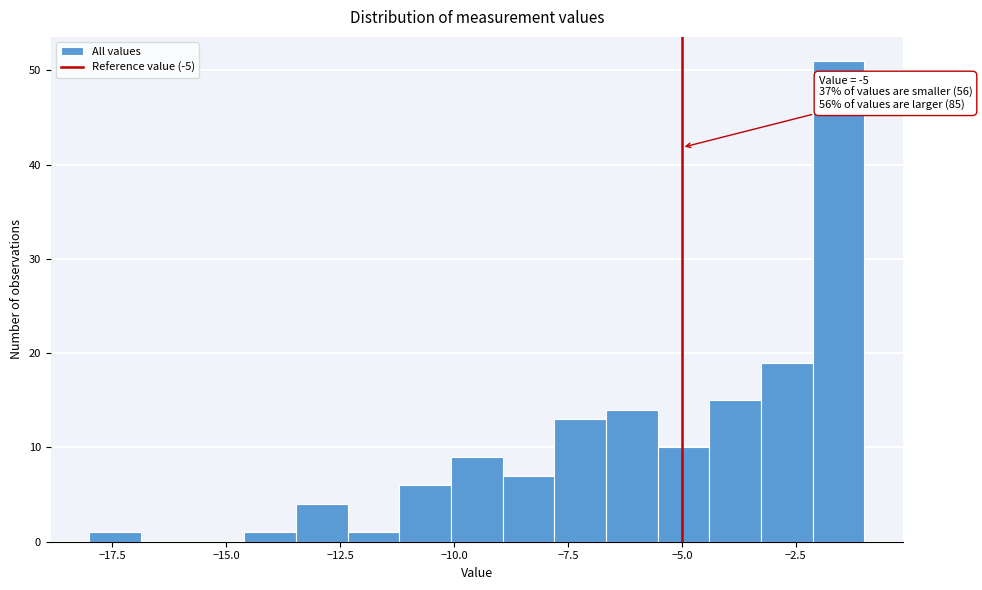

Around what value on the x-axis is the tallest bar? Give the approximate position of its centre, as read against the axis.

-1.5